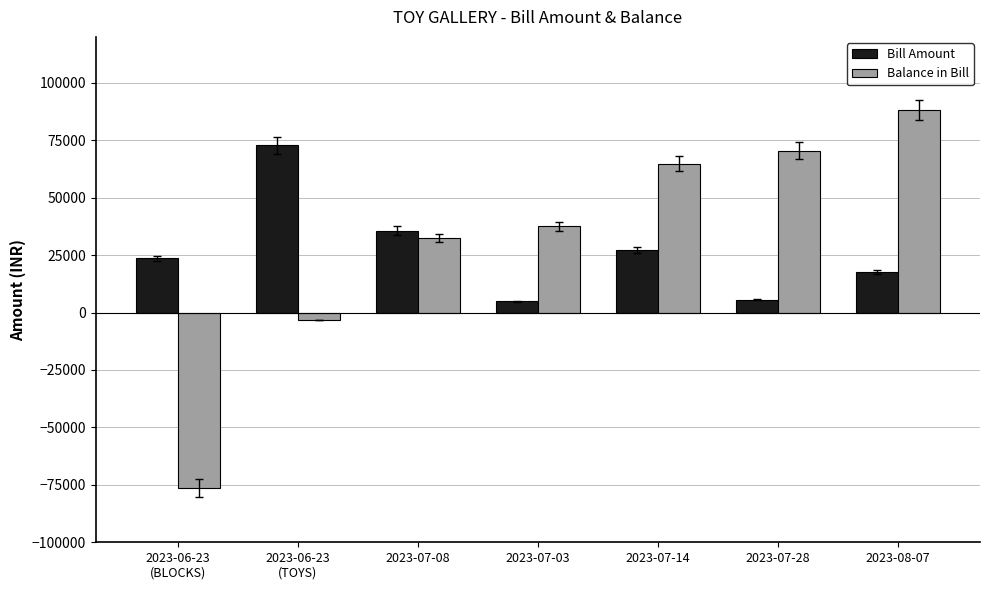

How many series are shown in this chart?

2